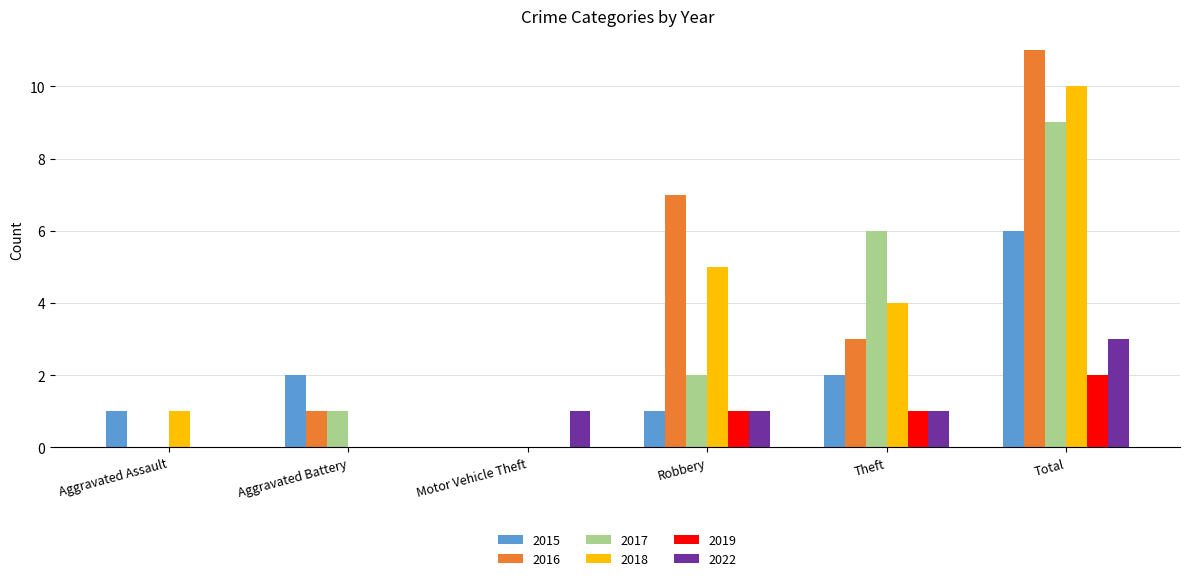

Which category has the highest value in the 2022 series?

Total